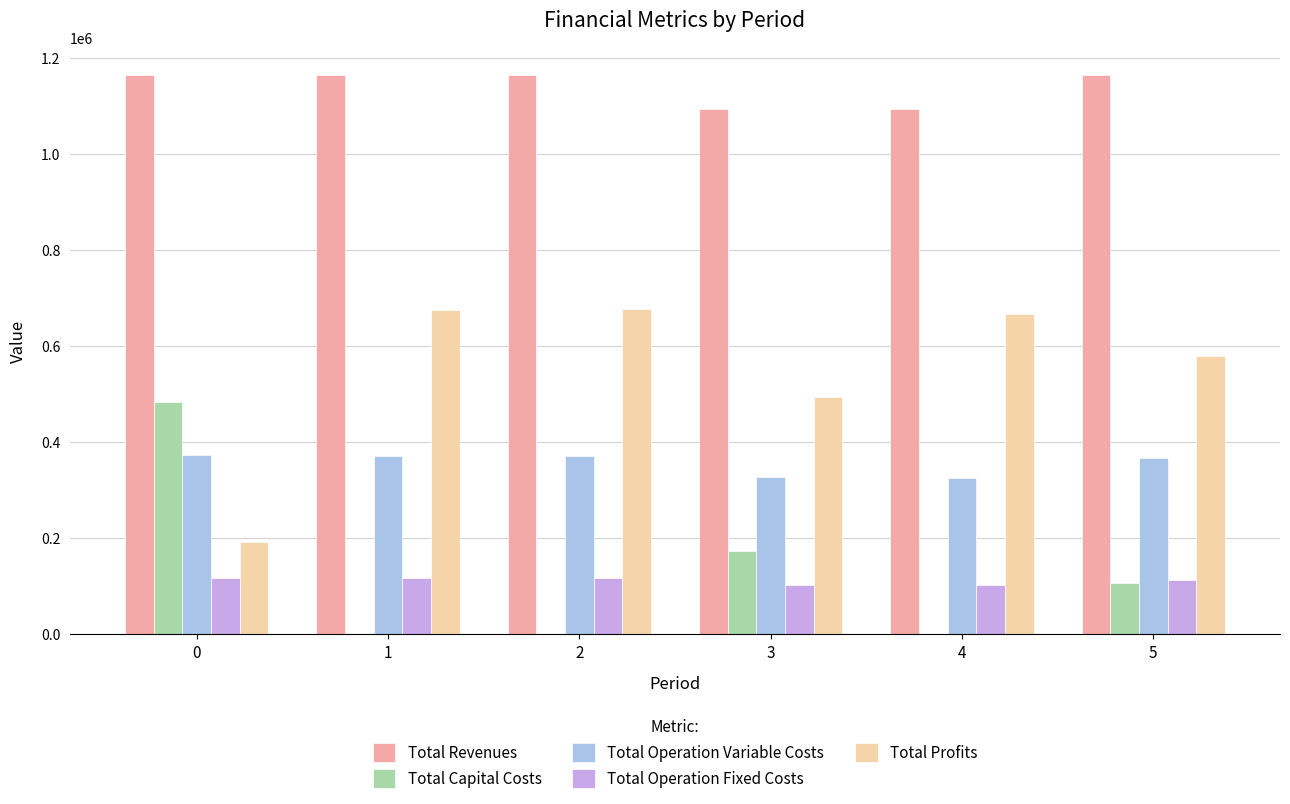

What is the maximum value for Total Operation Variable Costs?

372897.2